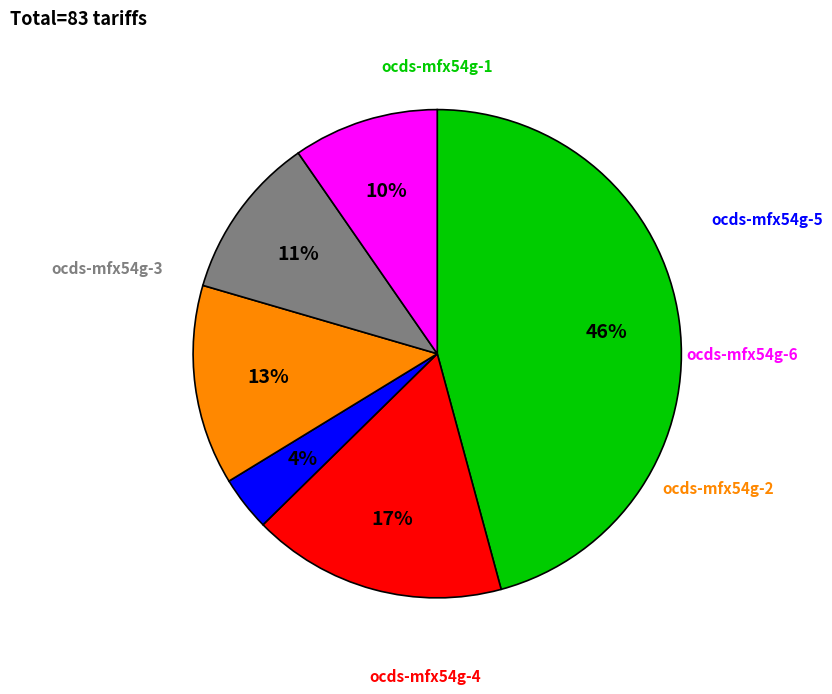

Is there a majority slice in this chart?

No